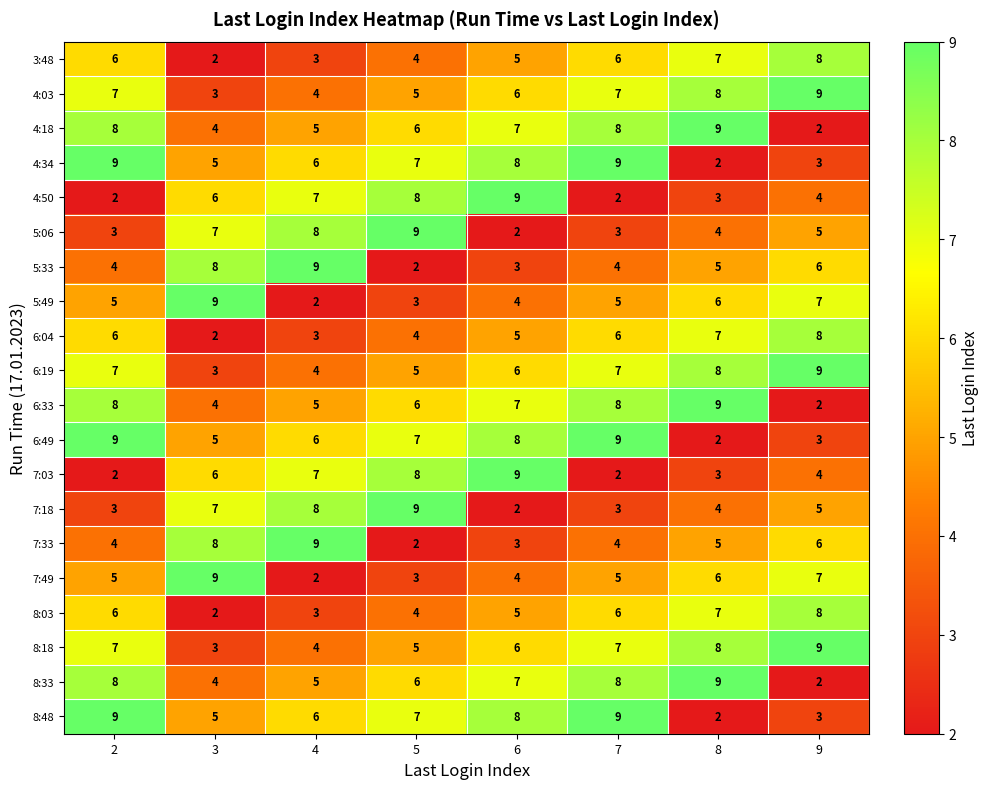

What is the spread (max minus min) of values at 2?

7